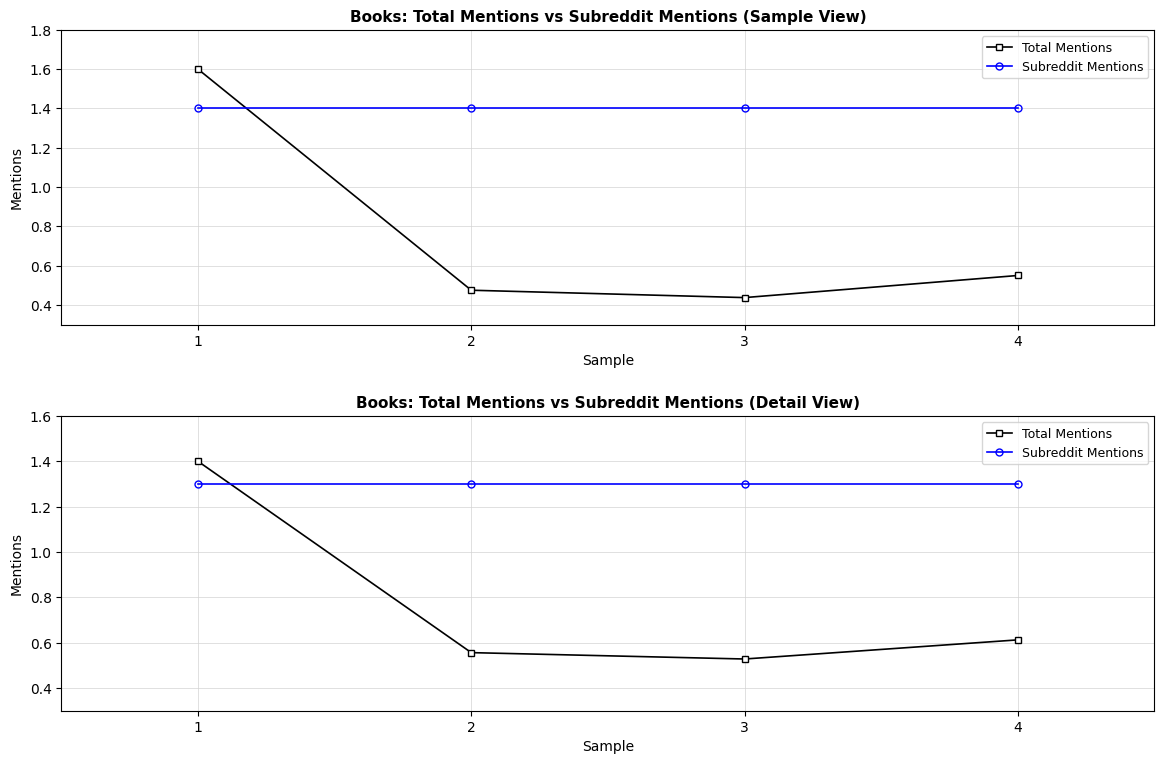

Which label corresponds to the largest value in the chart?

1